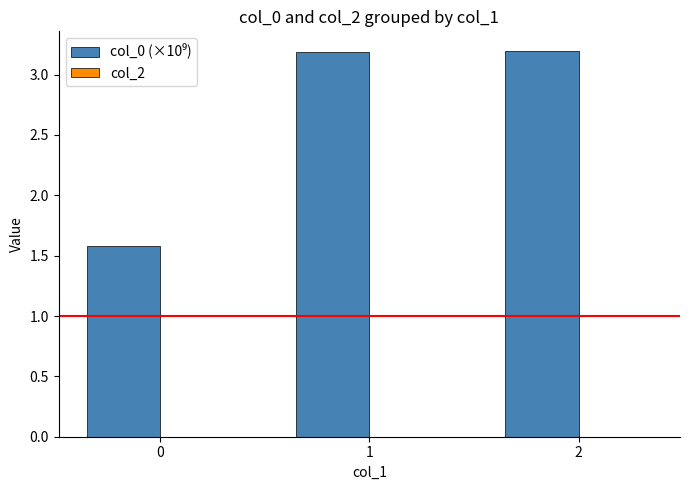

Read the value at 1.

3.2